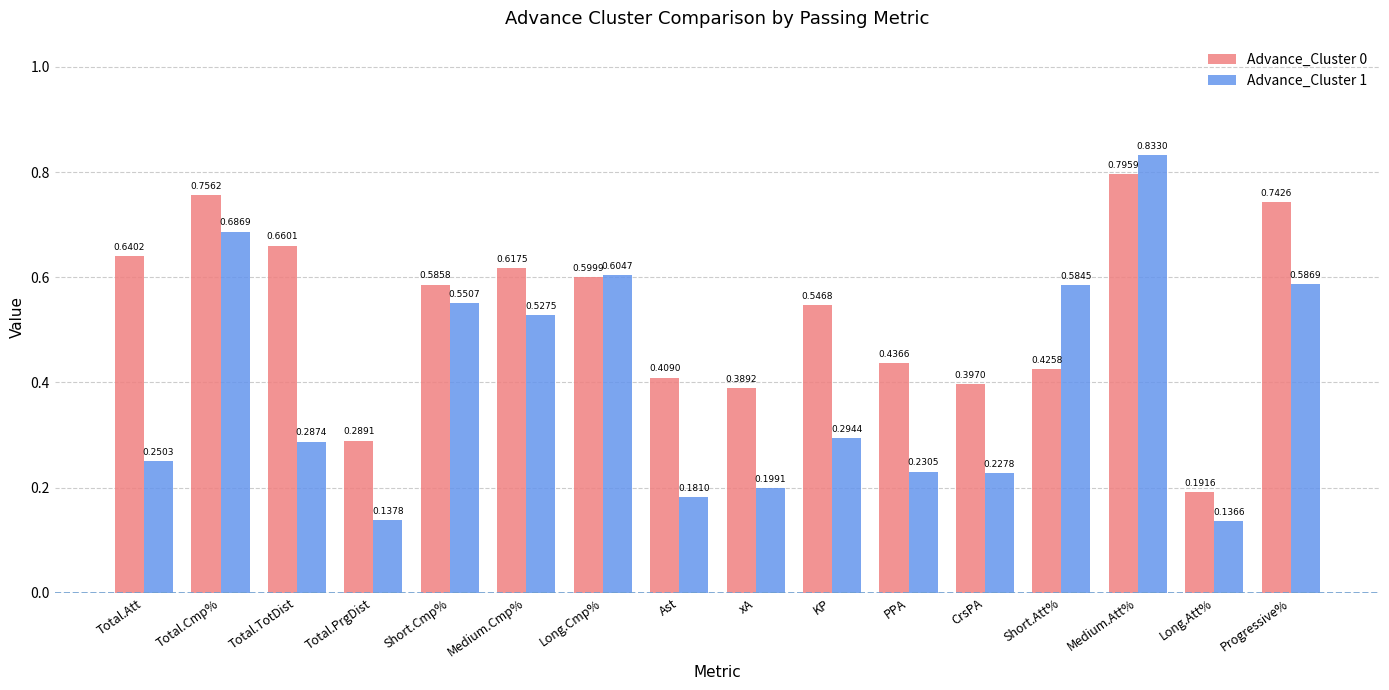

At which category is the sum across all series the highest?

Medium.Att%